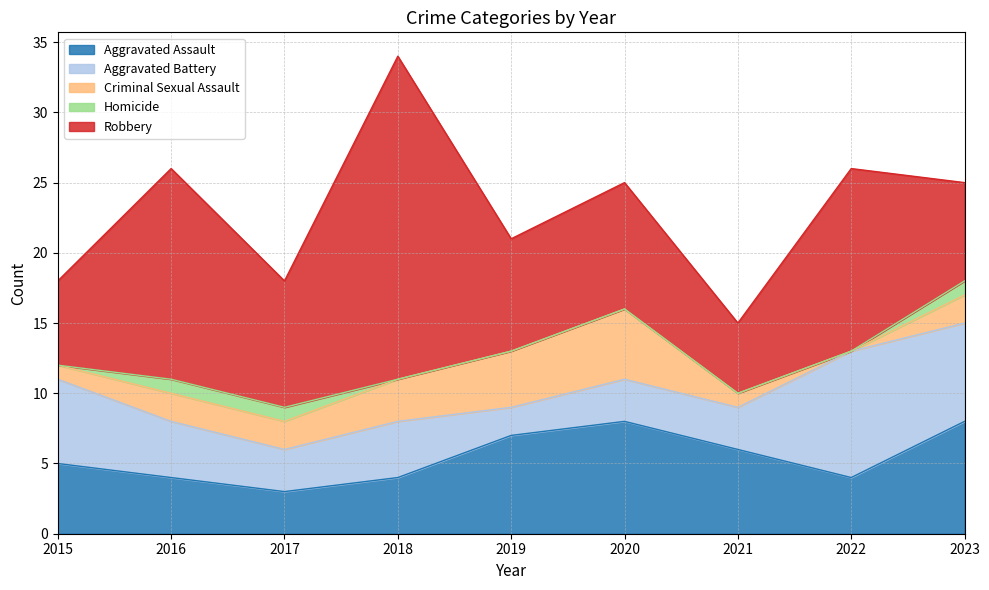

Where is Homicide nearest to the value 0?

2015